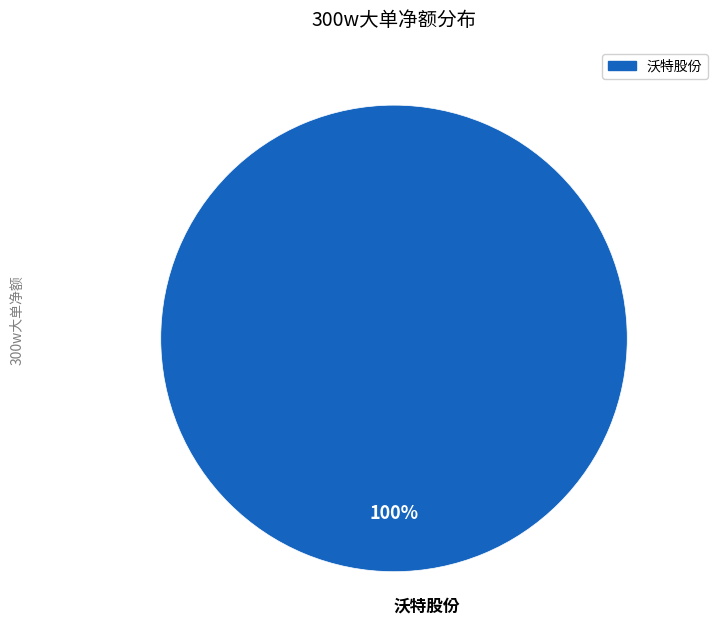

How many segments does this pie chart have?

1